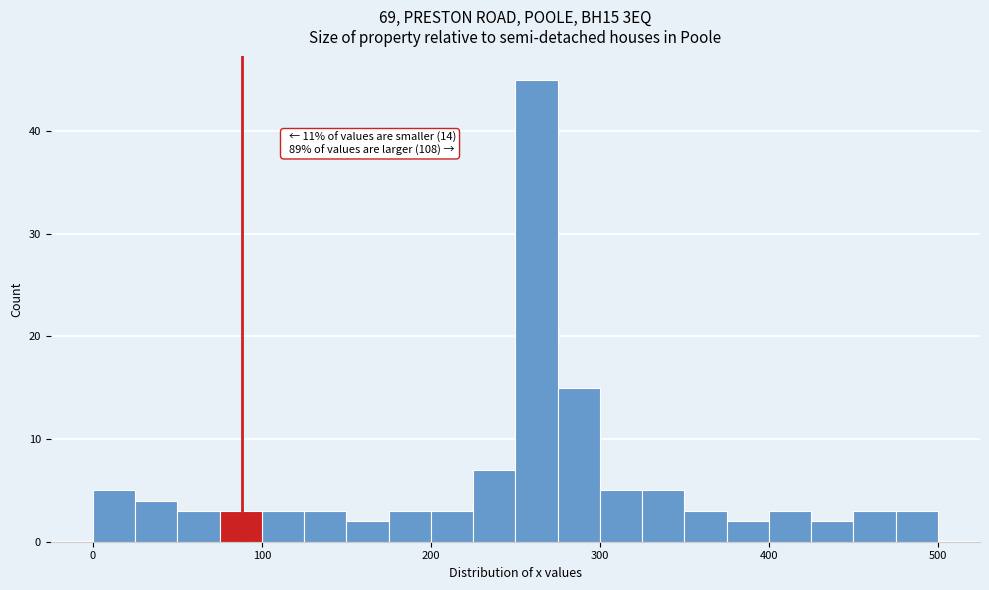

Read against the x-axis, roughly where is the centre of the tallest bar?

260